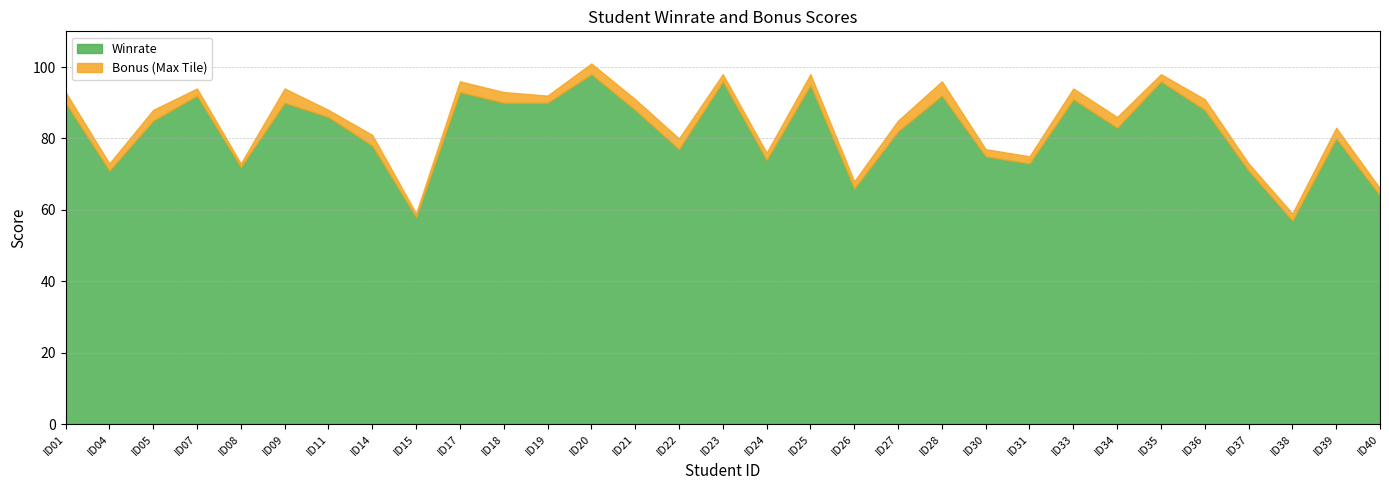

What is the approximate value of Winrate at ID39?

80